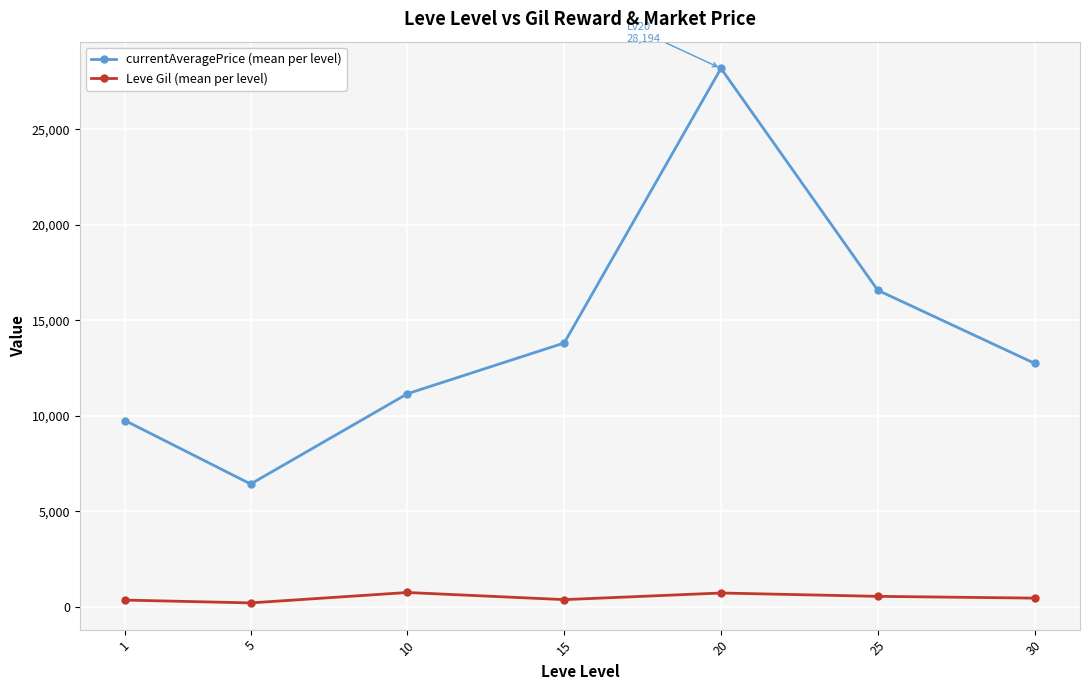

Is this an area chart (filled region under the line)?

No